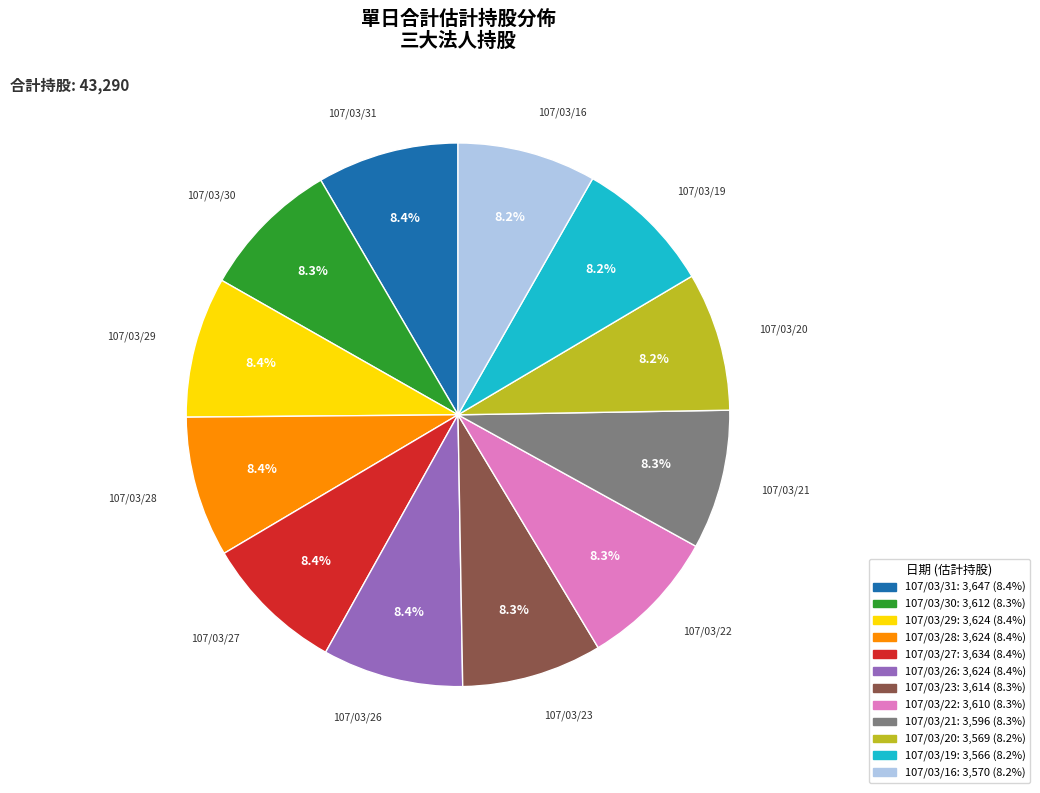

Combined, do 107/03/26 and 107/03/22 account for over 50%?

No